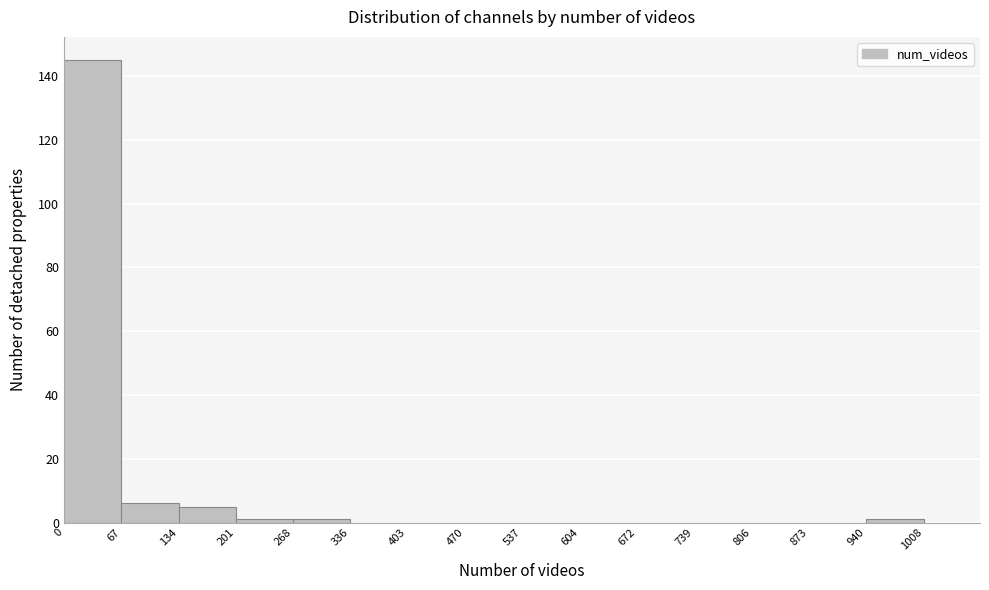

Reading left to right, list every bar in this chart as the range it spans on the x-axis followed by its height. The values are not printed on the chart, so give them approximately, as read against the axis.

0 to 67: 146
67 to 134: 6
134 to 201: 6
201 to 268: under 2
268 to 336: under 2
336 to 403: 0
403 to 470: 0
470 to 537: 0
537 to 604: 0
604 to 672: 0
672 to 739: 0
739 to 806: 0
806 to 873: 0
873 to 940: 0
940 to 1008: under 2